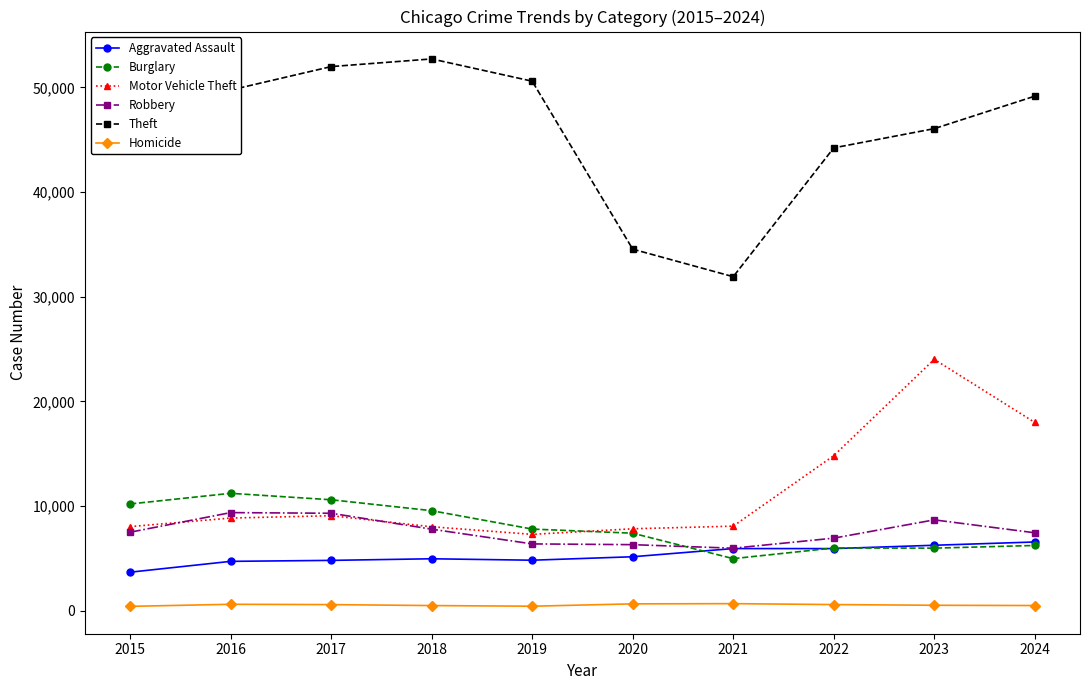

Where is Motor Vehicle Theft nearest to the value 15654?

2022